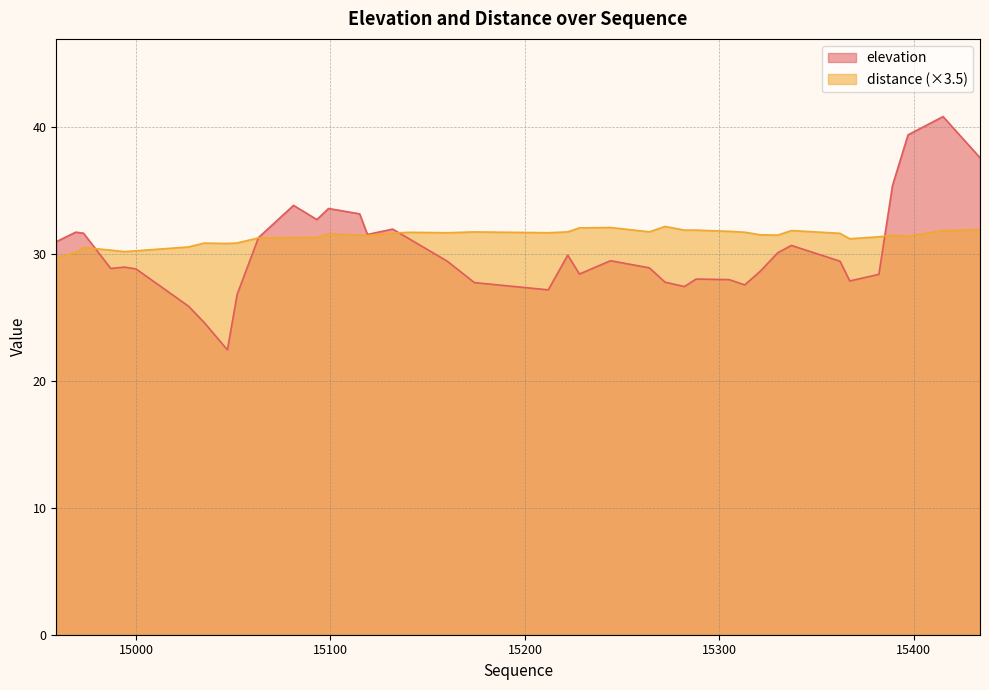

List the labels in order of elevation value, smallest first.

15047, 15035, 15027, 15052, 15212, 15282, 15313, 15174, 15272, 15367, 15305, 15288, 15382, 15228, 15321, 15000, 14987, 15264, 14994, 15362, 15160, 15244, 15222, 15330, 15337, 14959, 15140, 15063, 15119, 14973, 14969, 15132, 15093, 15115, 15099, 15081, 15389, 15434, 15397, 15415